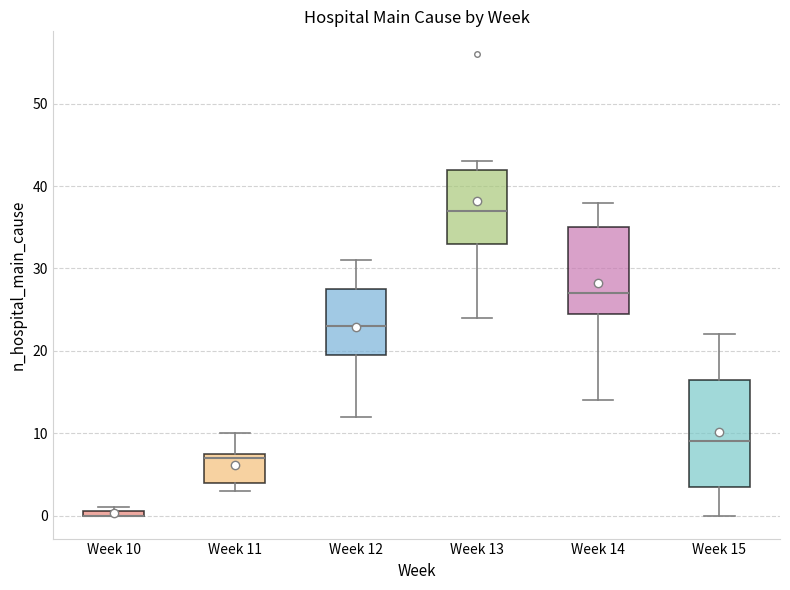

Where is the upper edge of the box for Week 11 on the y-axis? The values are not printed on the chart, so give them approximately, as read against the axis.

8